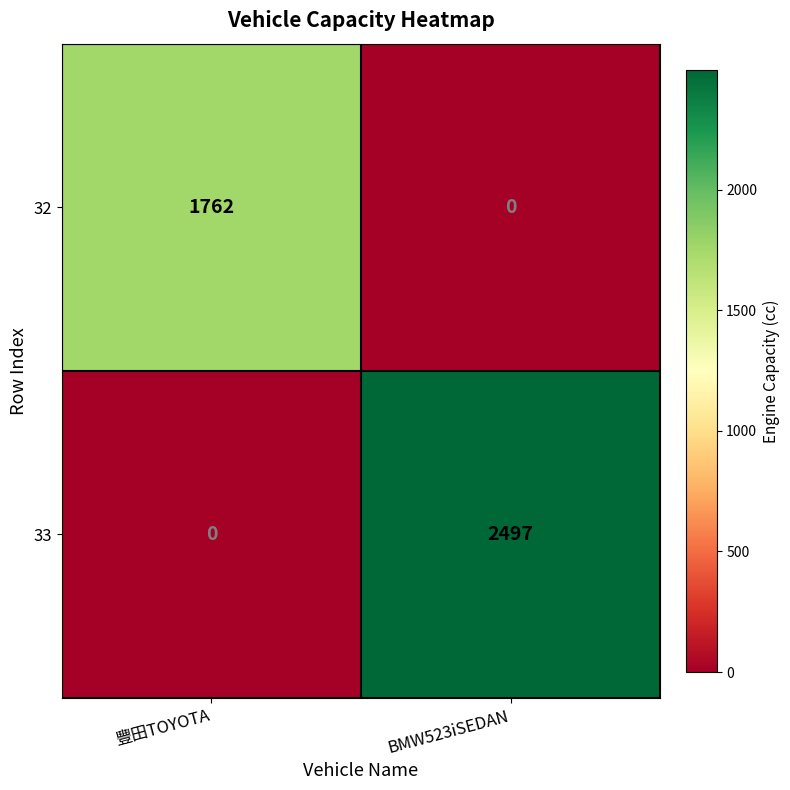

List the series in order of their peak value, lowest first.

32, 33